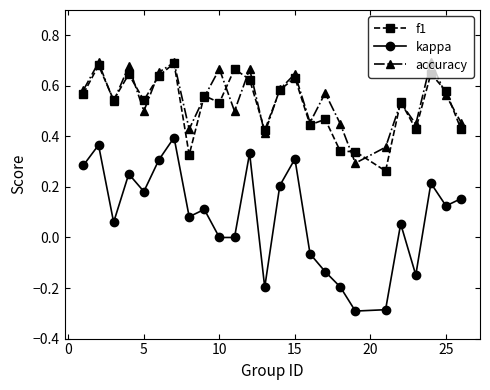

True or false: kappa and f1 intersect in this chart.

False